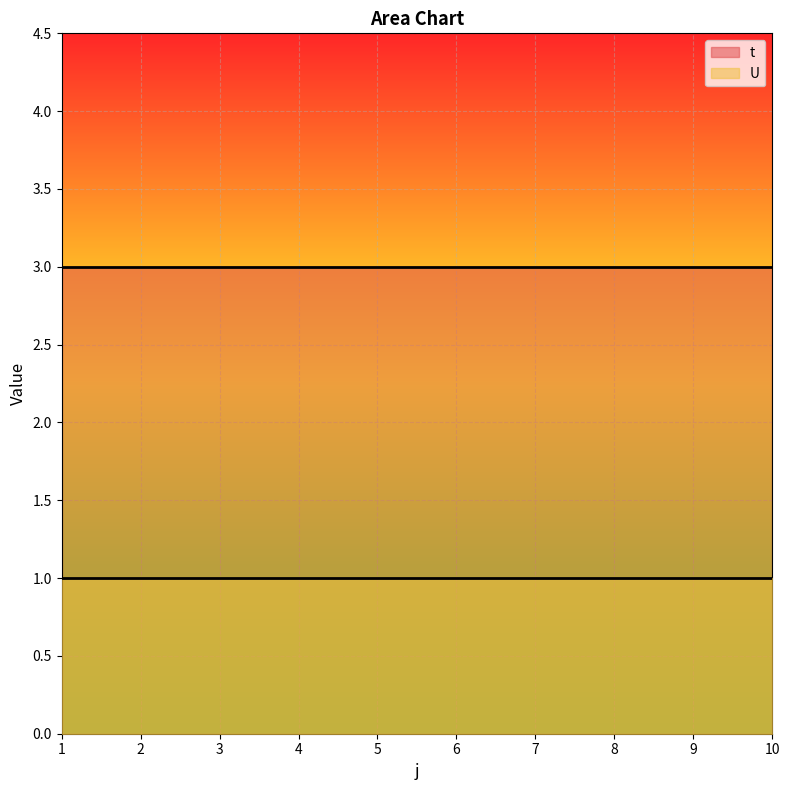

Which series has the widest spread of values?

t